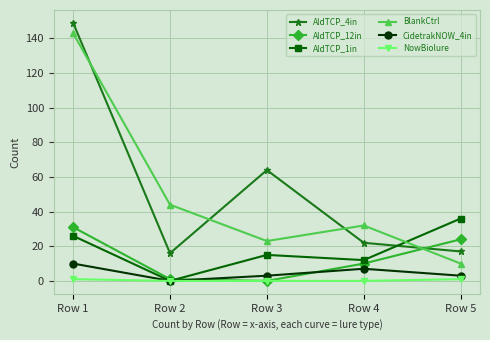

How many intersections are there between AldTCP_12in and AldTCP_4in?

1